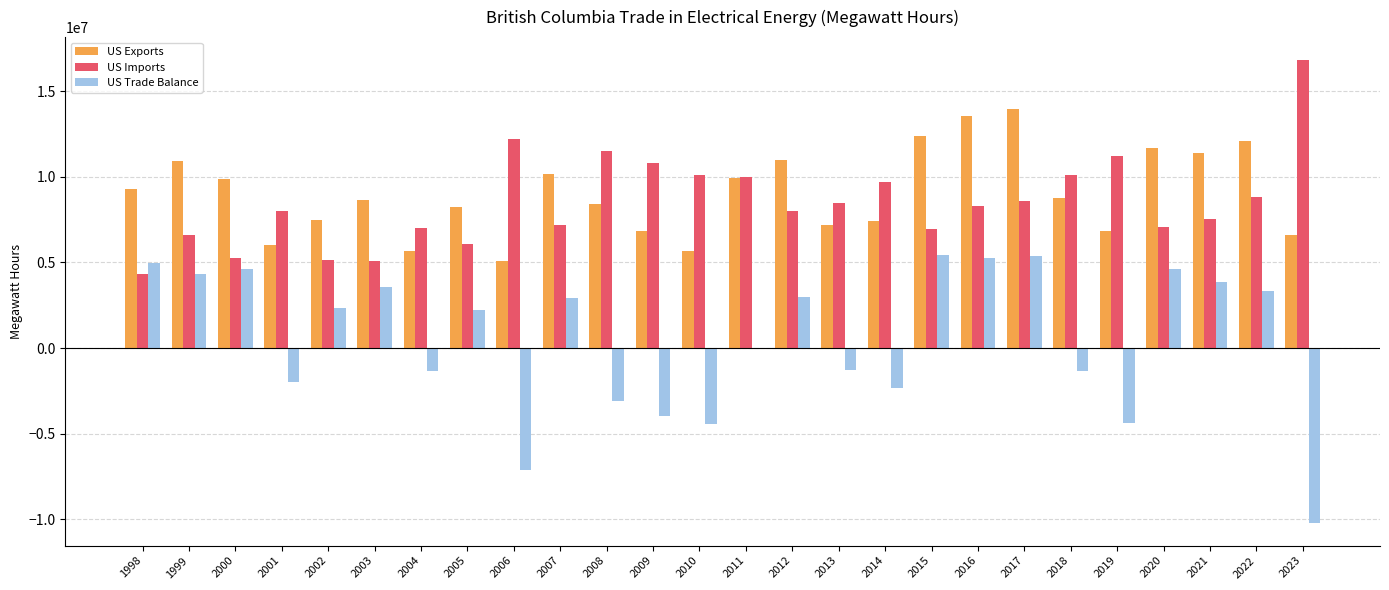

Between 1999 and 2003, which series saw the biggest shift?

US Exports